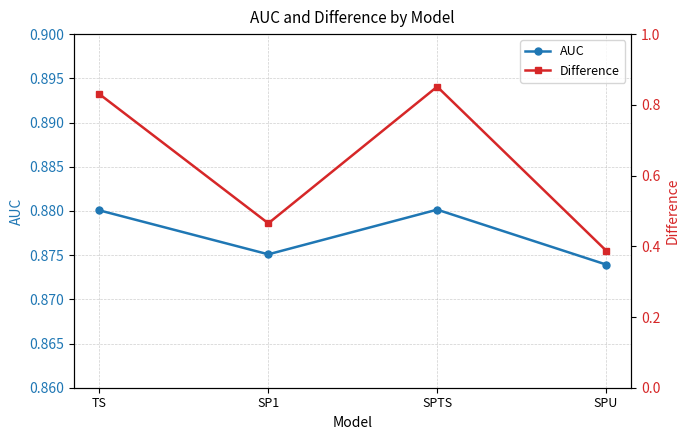

Where is the first local maximum for AUC?

SPTS